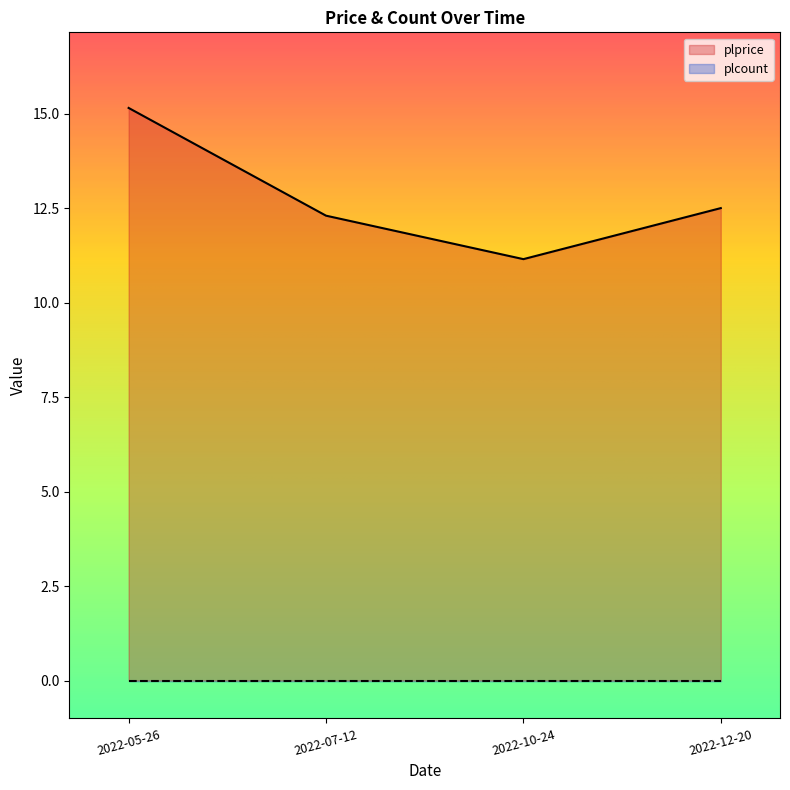

What is the average value?

12.8